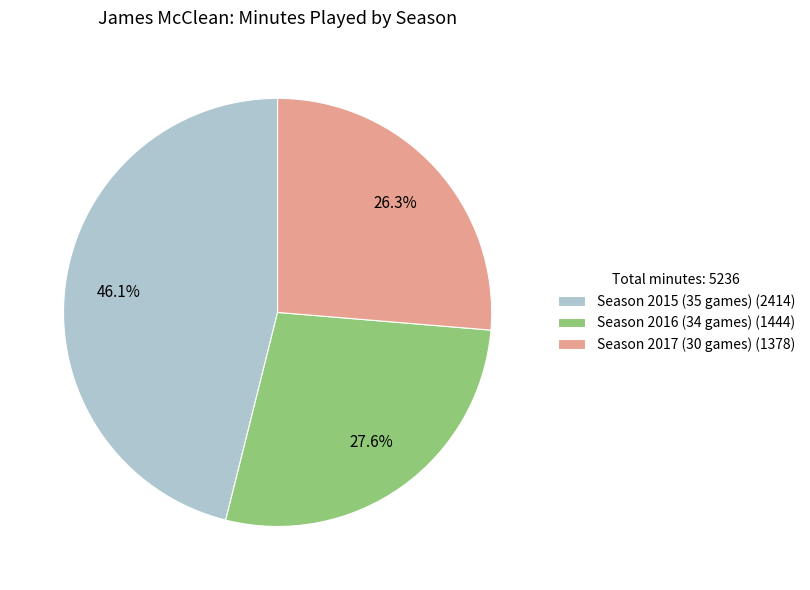

Is it true that Season 2015 (35 games) is 46% of the pie?

True